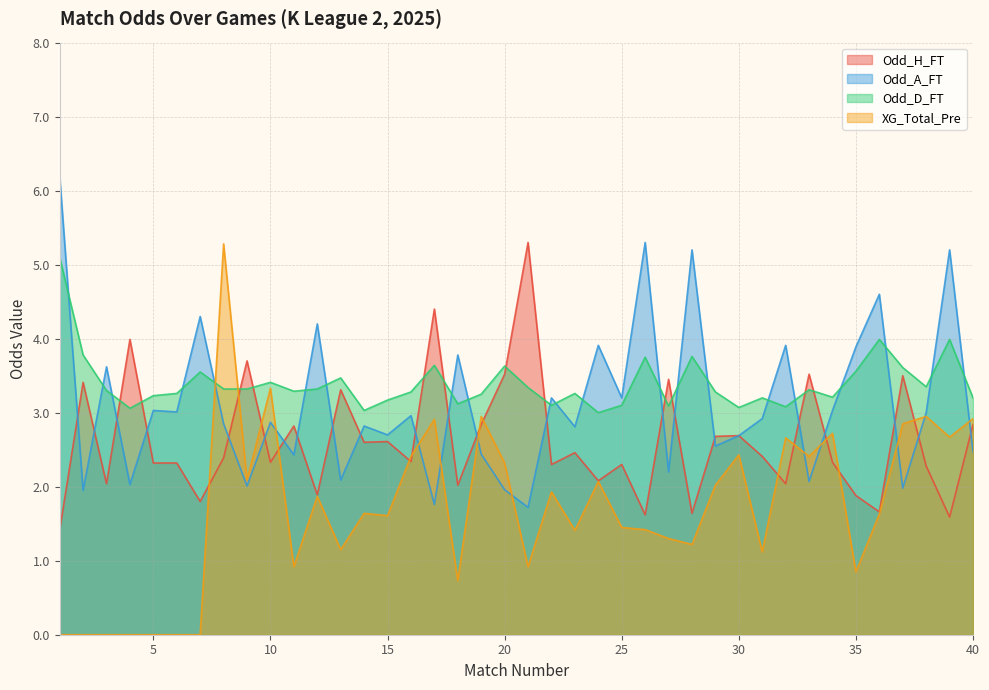

Reading left to right, extract all data points from this chart.

Odd_H_FT: 1.4	3.4	2.0	4.0	2.3	2.3	1.8	2.4	3.7	2.3	2.8	1.9	3.3	2.6	2.6	2.3	4.4	2.0	2.8	3.5	5.3	2.3	2.5	2.1	2.3	1.6	3.5	1.6	2.7	2.7	2.4	2.0	3.5	2.3	1.9	1.7	3.5	2.3	1.6	2.8
Odd_A_FT: 6.2	1.9	3.6	2.0	3.0	3.0	4.3	2.9	2.0	2.9	2.4	4.2	2.1	2.8	2.7	3.0	1.8	3.8	2.4	2.0	1.7	3.2	2.8	3.9	3.2	5.3	2.2	5.2	2.5	2.7	2.9	3.9	2.1	3.0	3.9	4.6	2.0	3.0	5.2	2.5
Odd_D_FT: 5.1	3.8	3.3	3.1	3.2	3.3	3.5	3.3	3.3	3.4	3.3	3.3	3.5	3.0	3.2	3.3	3.6	3.1	3.2	3.6	3.3	3.1	3.3	3.0	3.1	3.8	3.1	3.8	3.3	3.1	3.2	3.1	3.3	3.2	3.6	4.0	3.6	3.4	4.0	3.2
XG_Total_Pre: 0.0	0.0	0.0	0.0	0.0	0.0	0.0	5.3	2.1	3.3	0.9	1.9	1.1	1.6	1.6	2.4	2.9	0.7	3.0	2.3	0.9	1.9	1.4	2.1	1.4	1.4	1.3	1.2	2.0	2.4	1.1	2.7	2.4	2.7	0.8	1.6	2.9	3.0	2.7	2.9